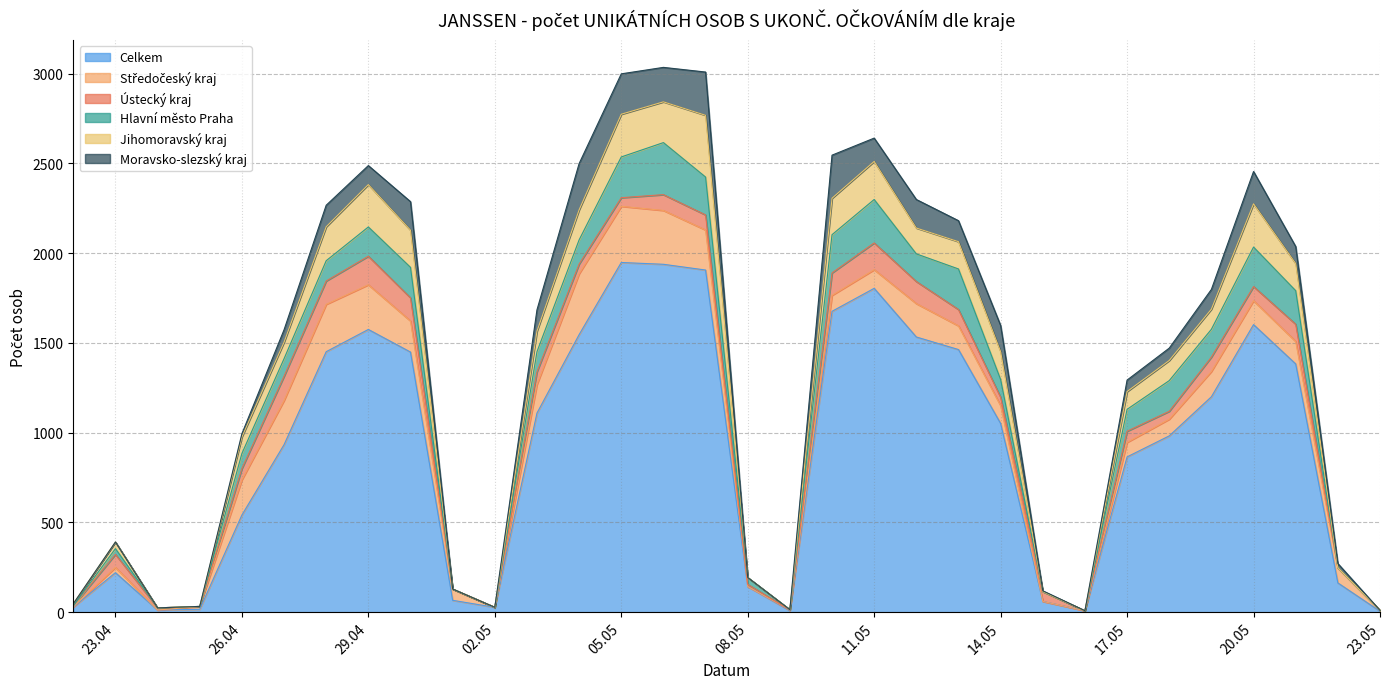

Where is Ústecký kraj nearest to the value 79?

28